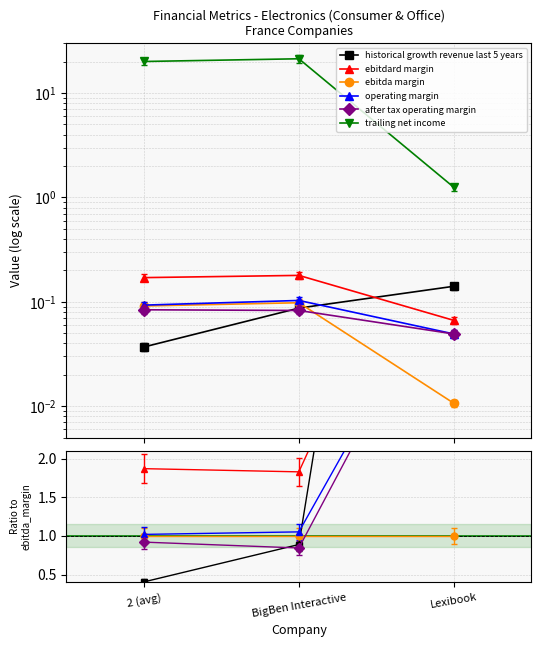

Reading left to right, what are all the values shown in this chart?

historical growth revenue last 5 years: 0.0	0.1	0.1
ebitdard margin: 0.2	0.2	0.1
ebitda margin: 0.1	0.1	0.0
operating margin: 0.1	0.1	0.0
after tax operating margin: 0.1	0.1	0.0
trailing net income: 20.1	21.3	1.2